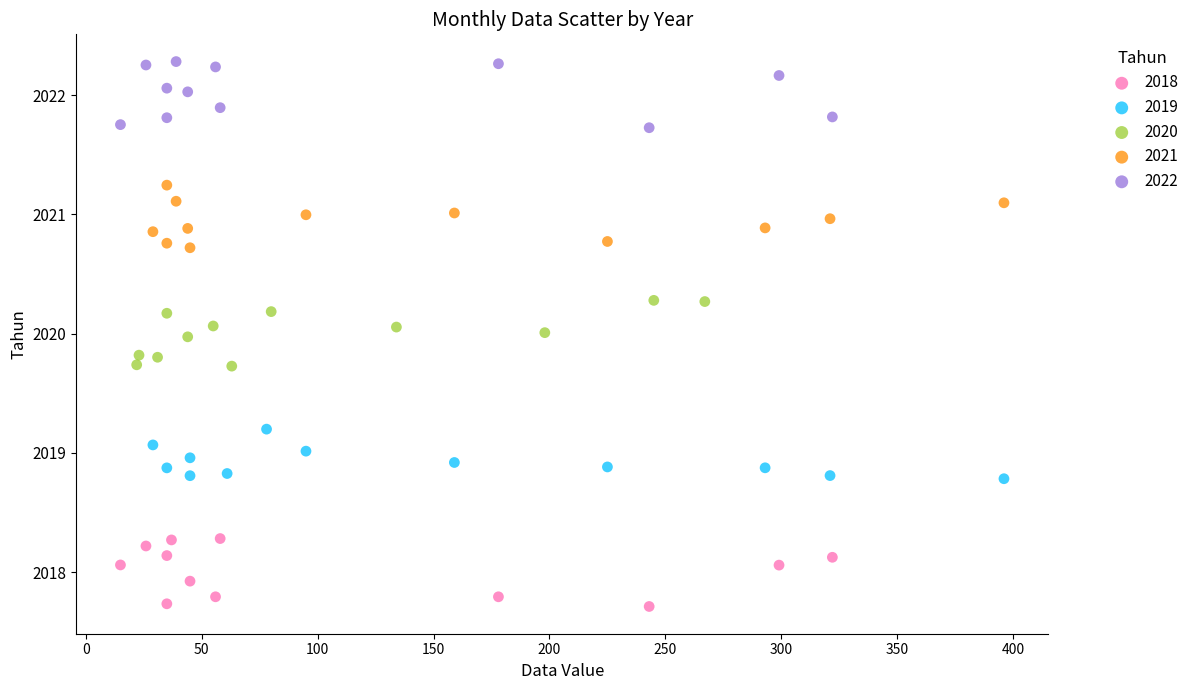

Which series reaches the maximum Y coordinate?

2022